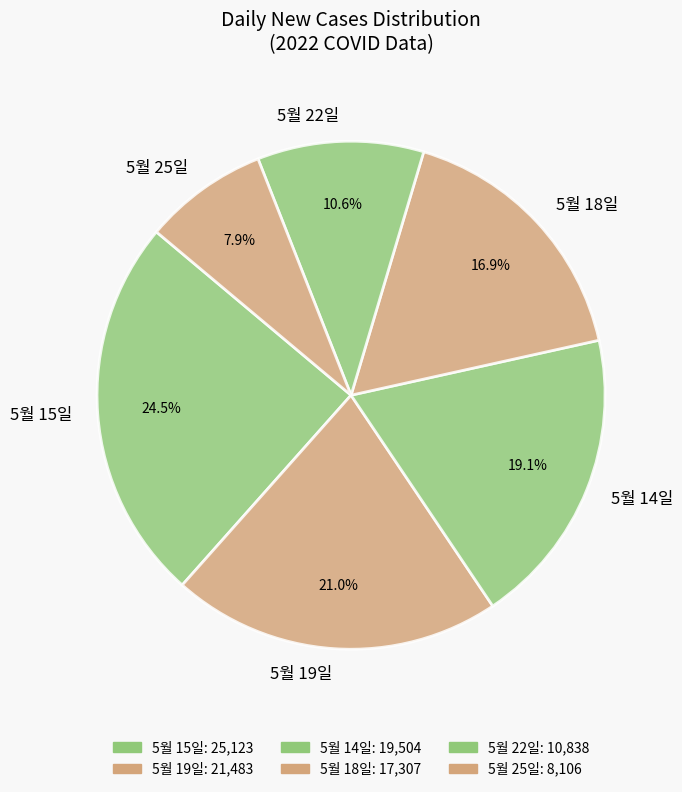

What is the largest slice in the pie chart?

5월 15일